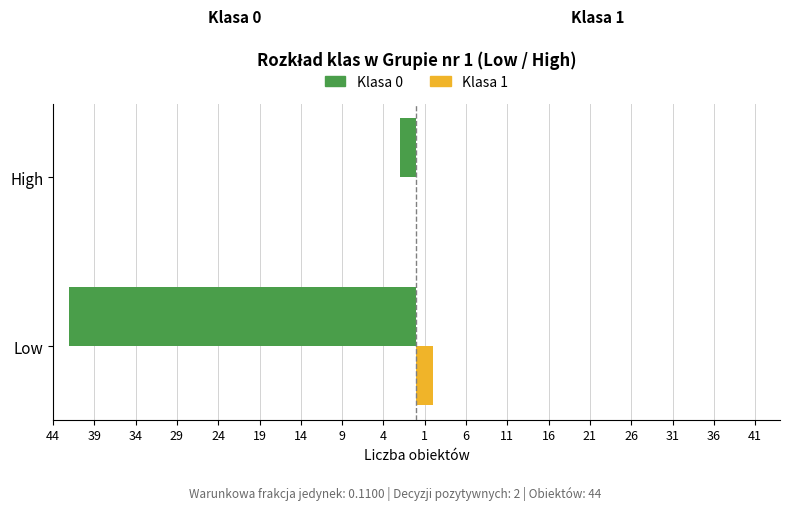

What is the difference between the maximum and minimum values in the Klasa 1 series?

2